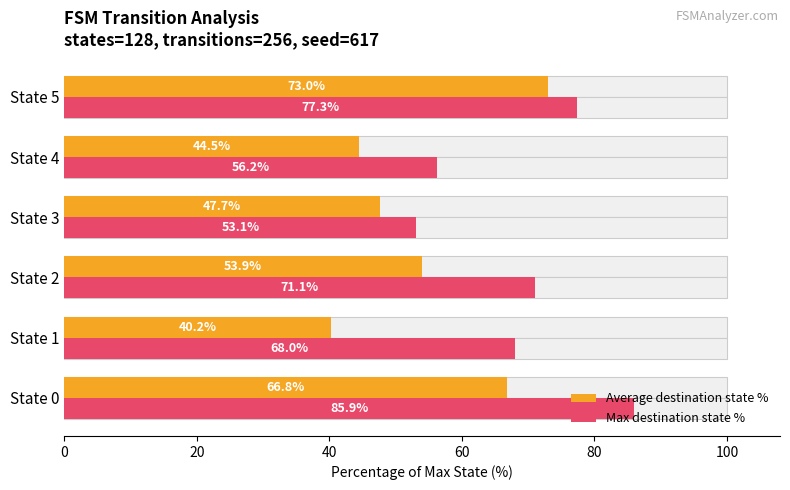

At how many categories does at least one series exceed 77?

2